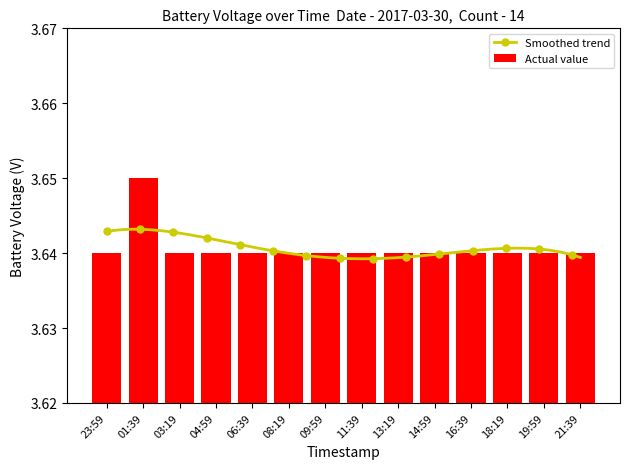

What is the value of the 4th bar from the left?

3.6